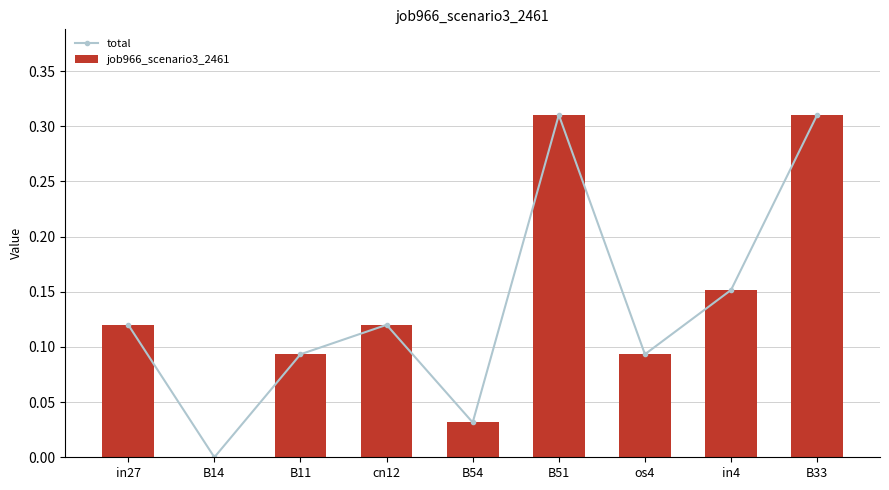

List the labels in order of total value, largest first.

B51, B33, in4, in27, cn12, B11, os4, B54, B14